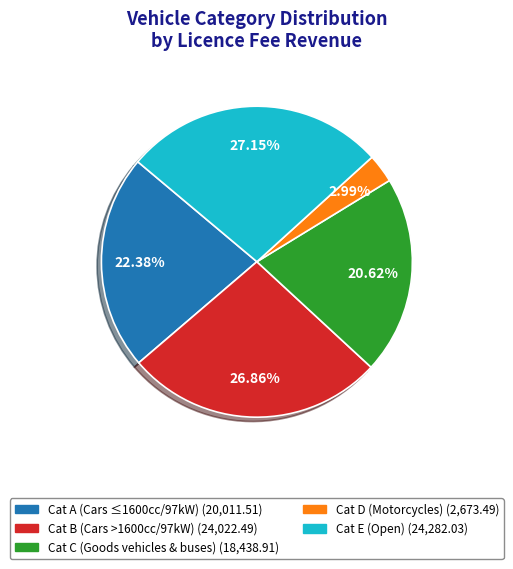

Is there a majority slice in this chart?

No